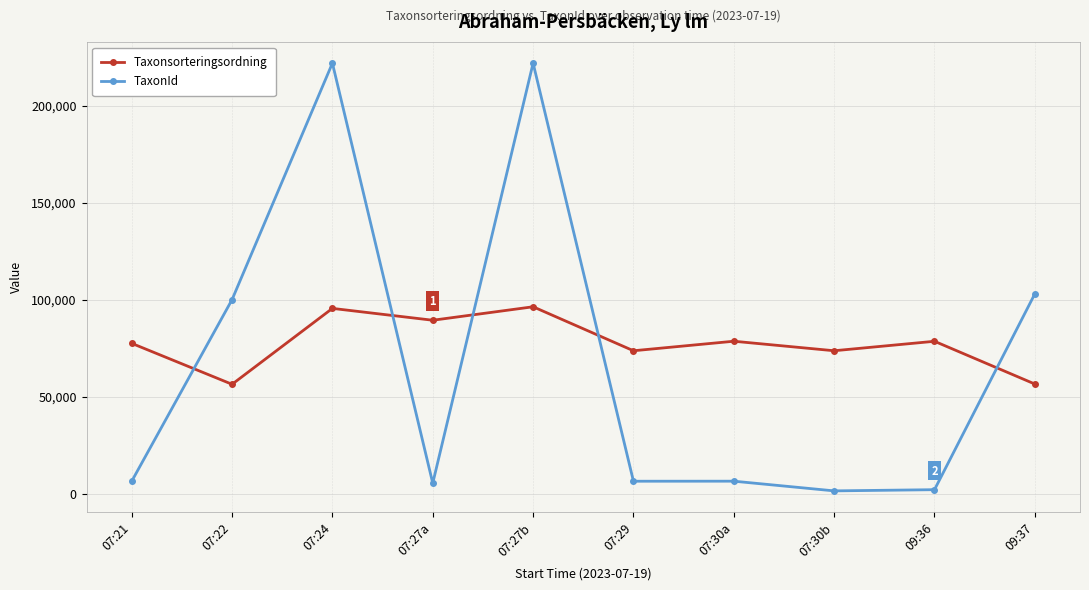

List the series in order of their overall mean, highest first.

Taxonsorteringsordning, TaxonId